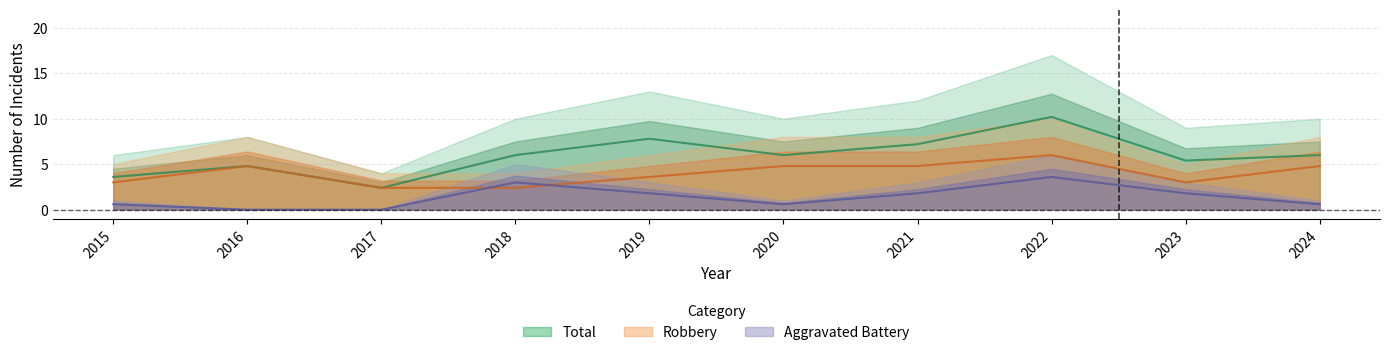

Which series changed the most between 2018 and 2020?

Robbery